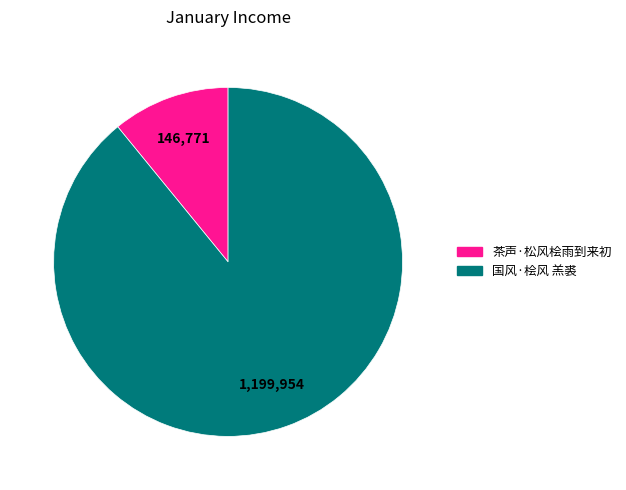

Does 国风·桧风 羔裘 account for over 50% of the chart?

Yes